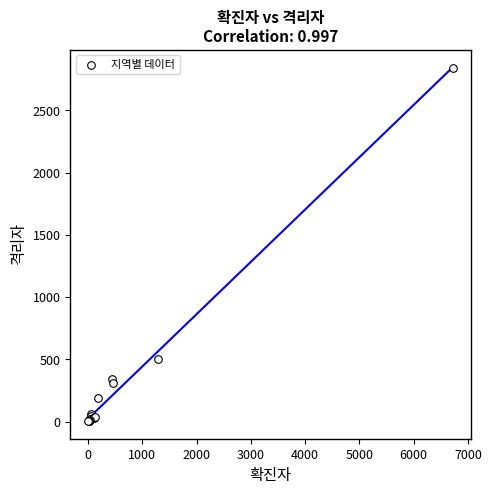

What Y value in the scatter plot is closest to 1423?

504